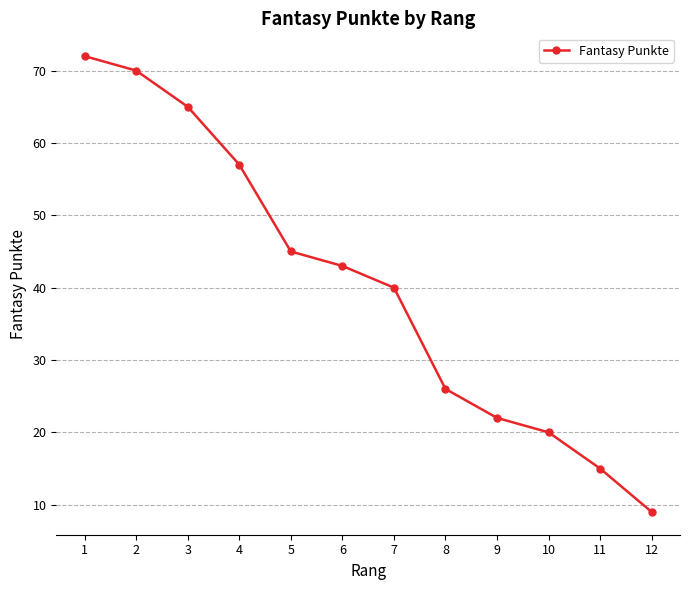

Is this an area chart (filled region under the line)?

No